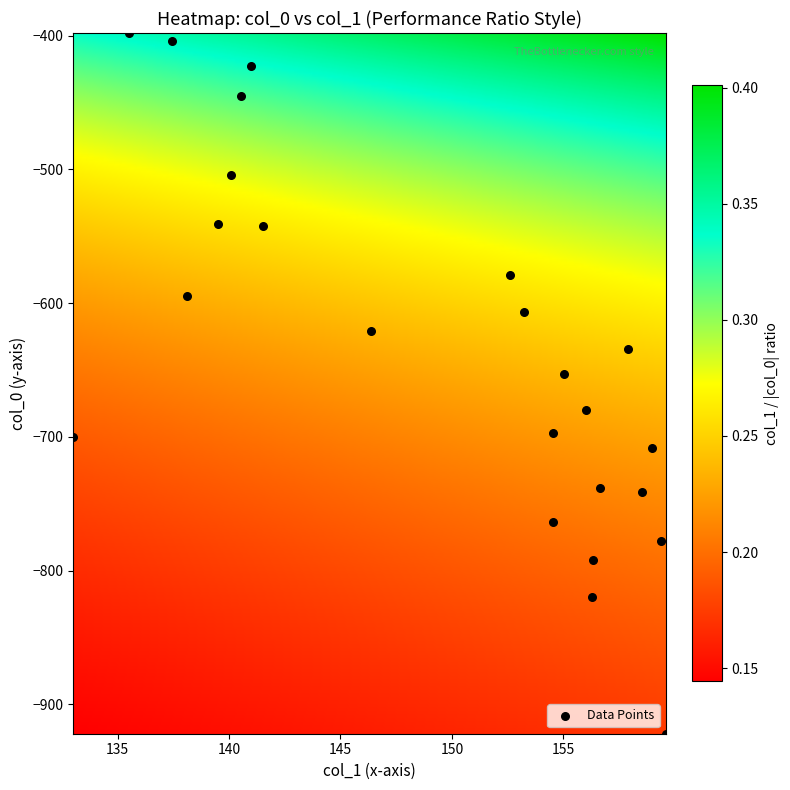

What is the range of Y values (max minus min)?

524